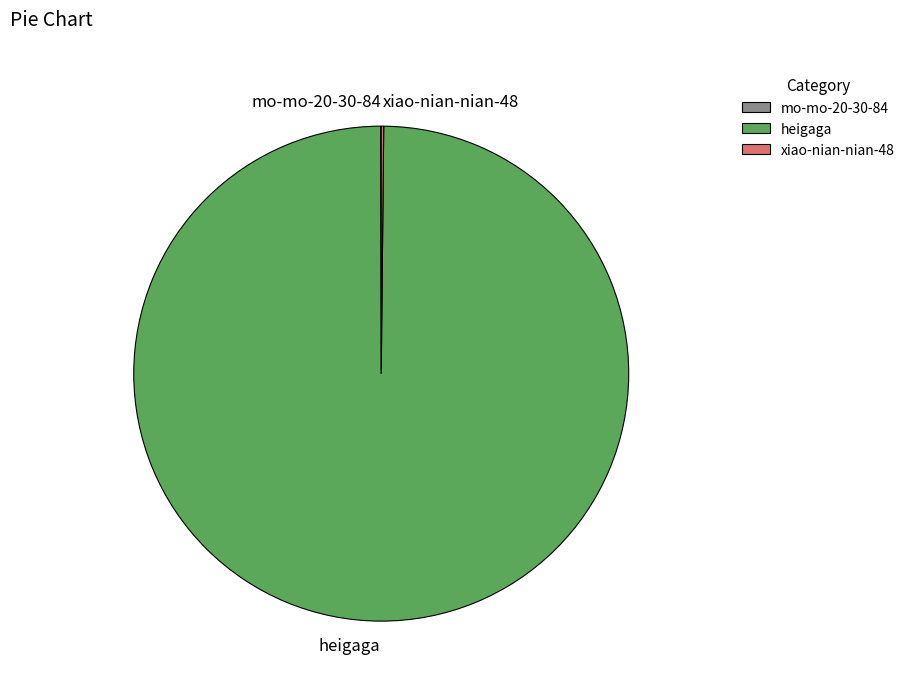

Which category has the biggest portion of the pie?

heigaga